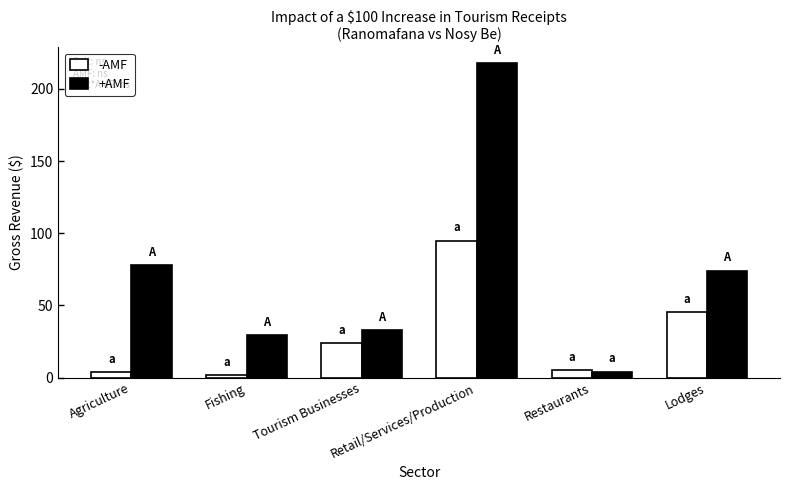

What position from the right is Fishing?

5